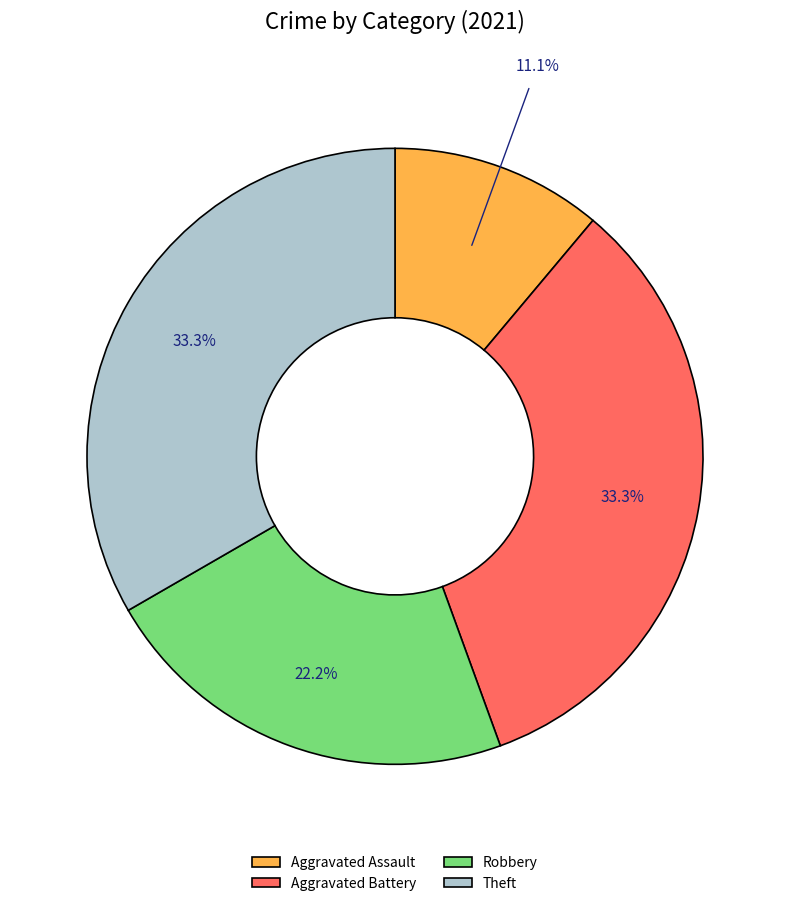

What is the ratio of the value at Aggravated Assault to the value at Theft?

0.3